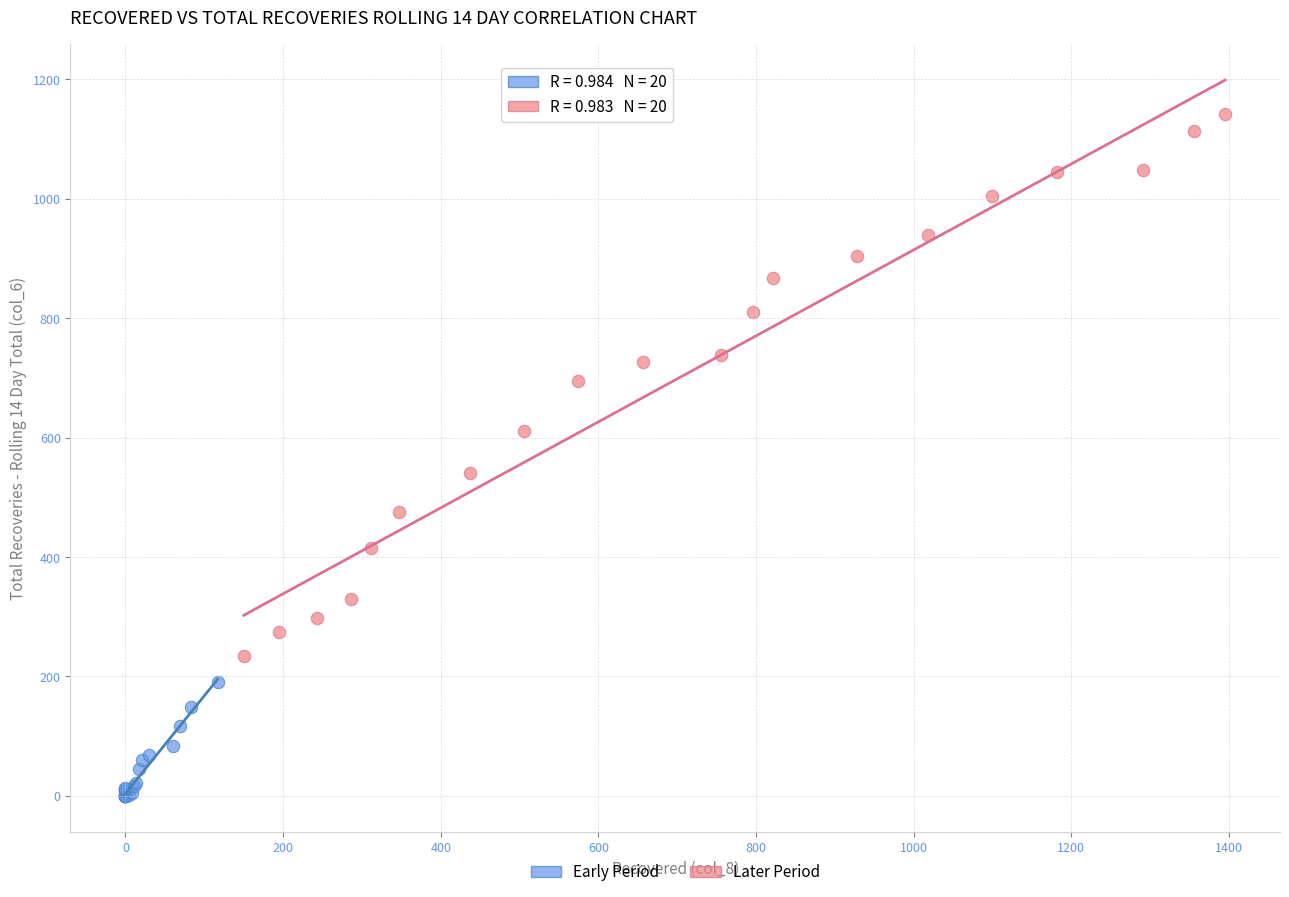

Which series reaches the minimum Y coordinate?

Early Period